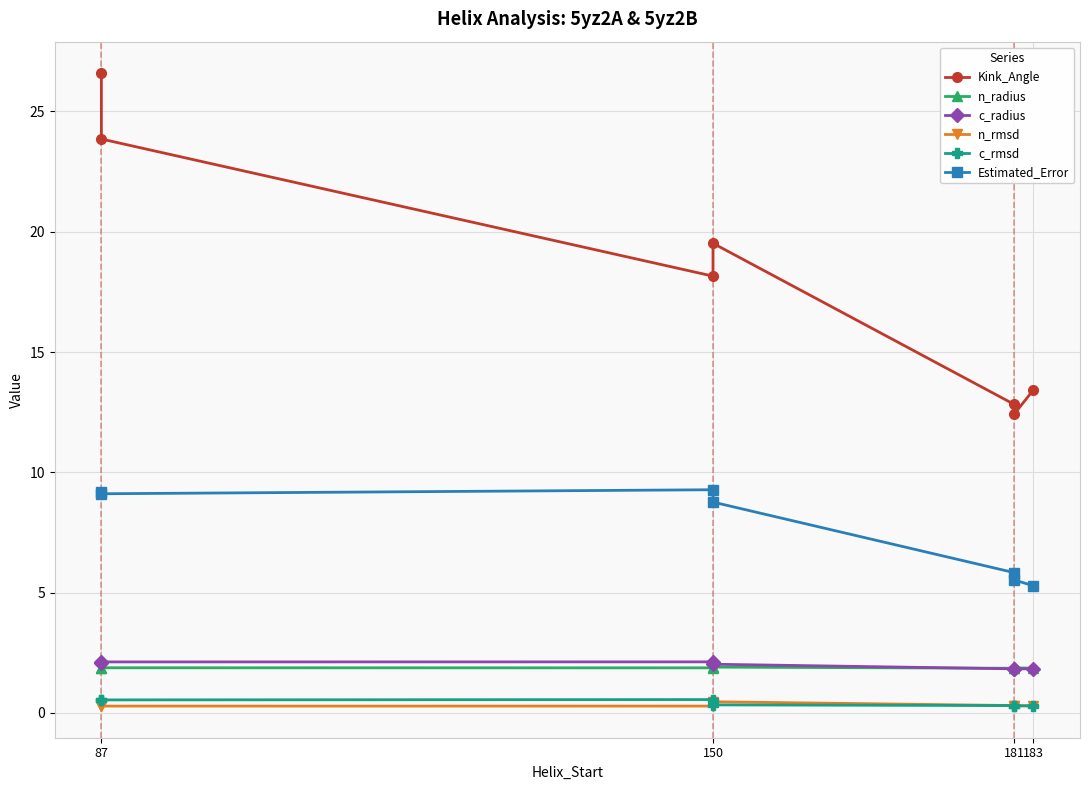

What is the smallest value displayed?

0.3